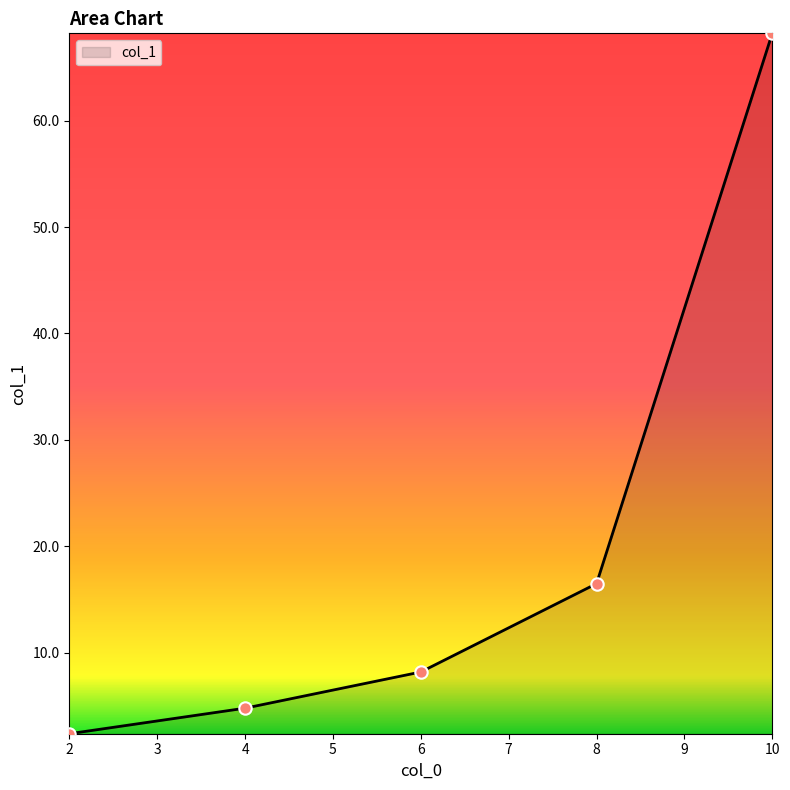

Between 6 and 2, which is larger?

6